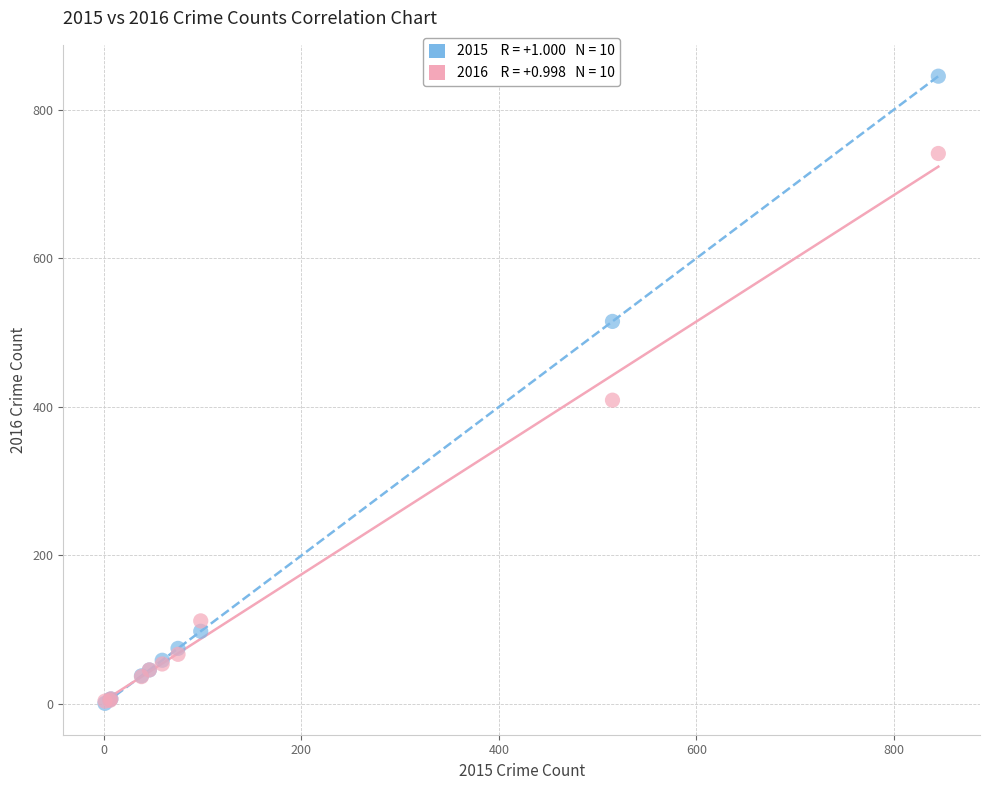

Across all series, what Y value is closest to 423?

409